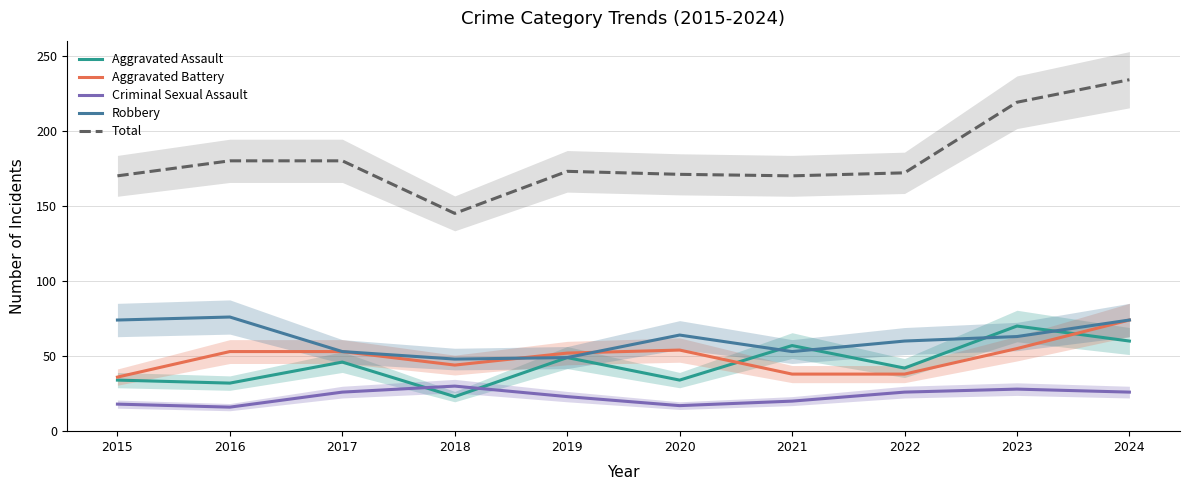

The Aggravated Battery series shows 55 at 2023. True or false?

True